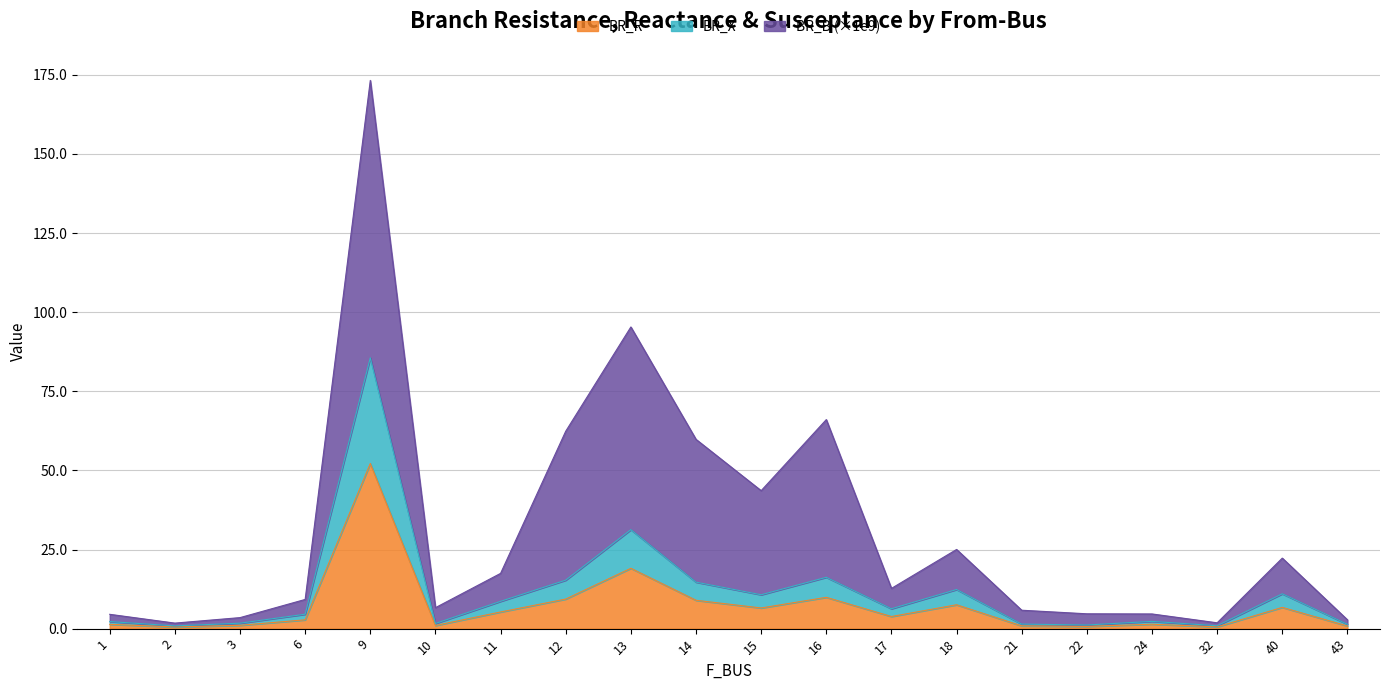

The value of BR_R at 43 is 0.8. True or false?

True